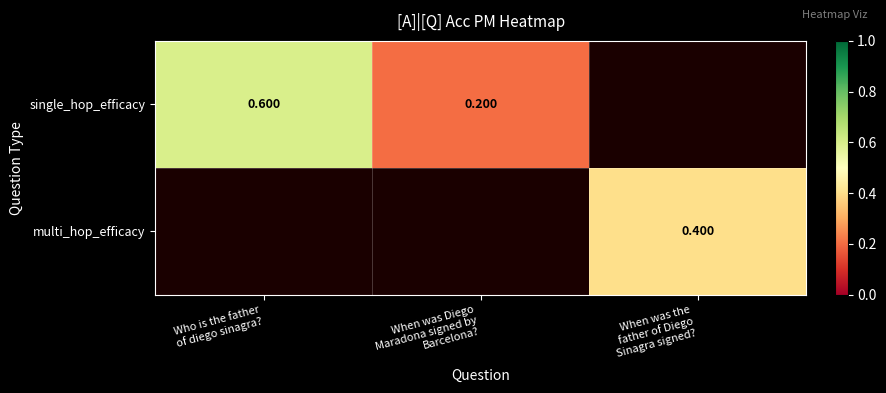

List the series in order of their overall mean, lowest first.

single_hop_efficacy, multi_hop_efficacy